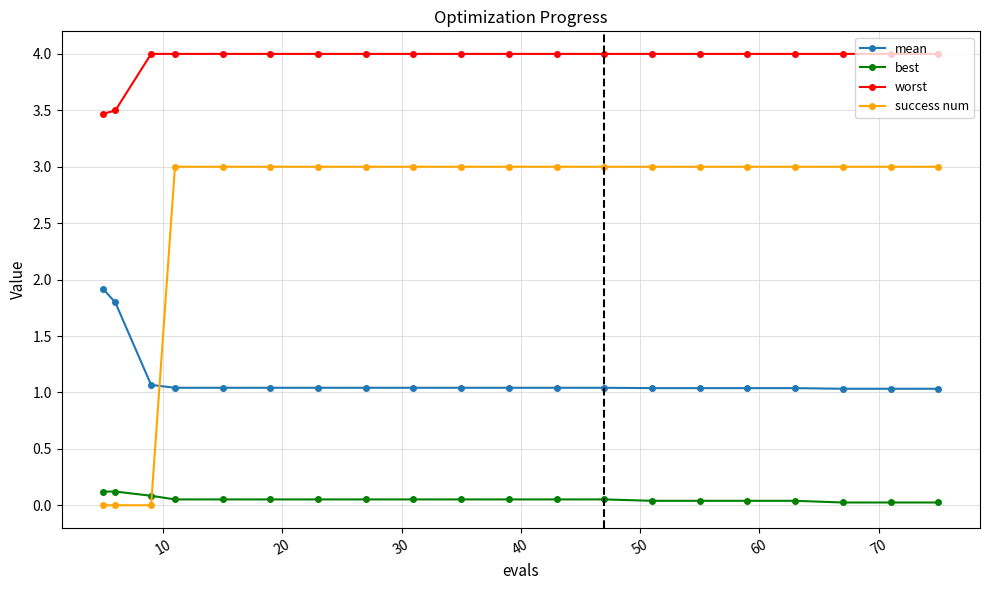

What is the average value of the mean series?

1.1